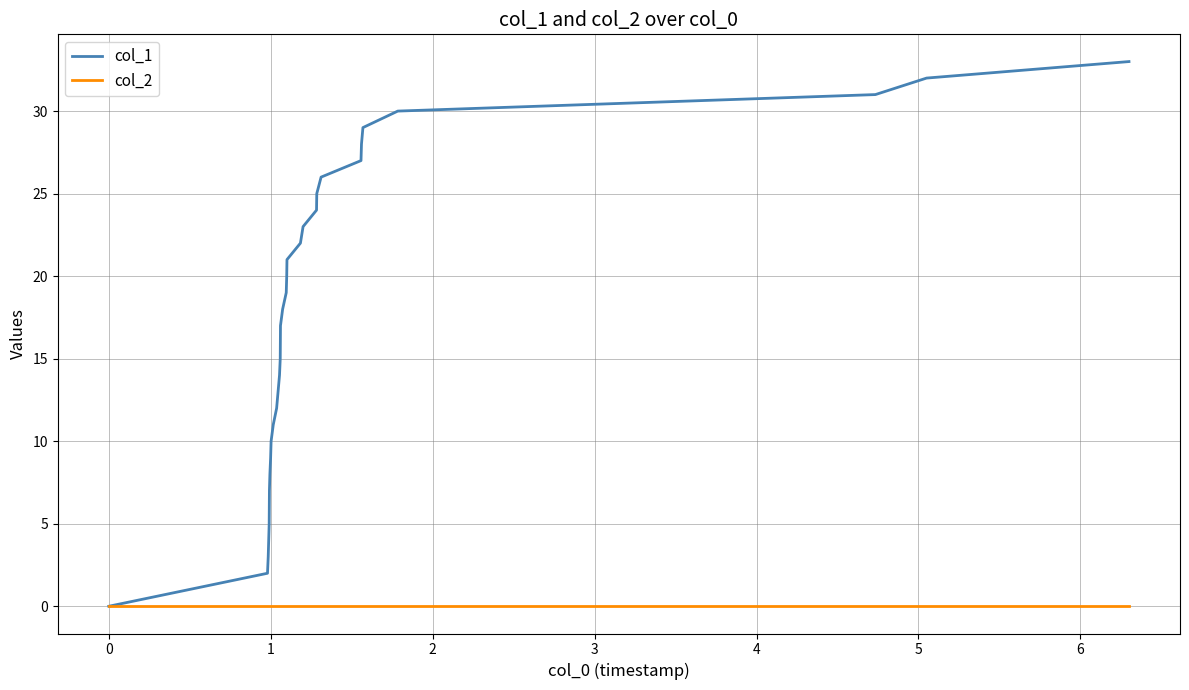

Which series has the largest total across all categories?

col_1